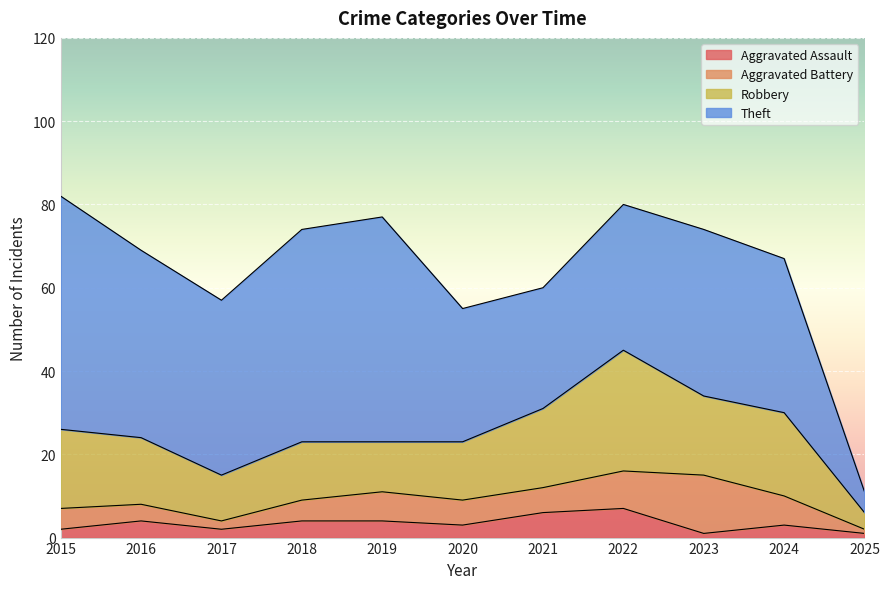

The value of Aggravated Battery at 2024 is 3. True or false?

False